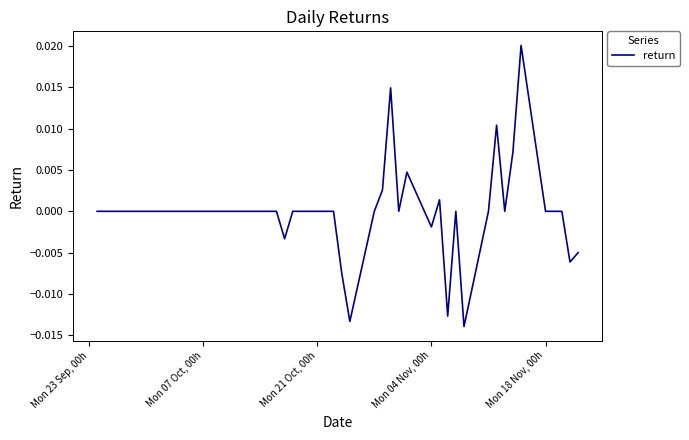

How many lines are shown in the chart?

1